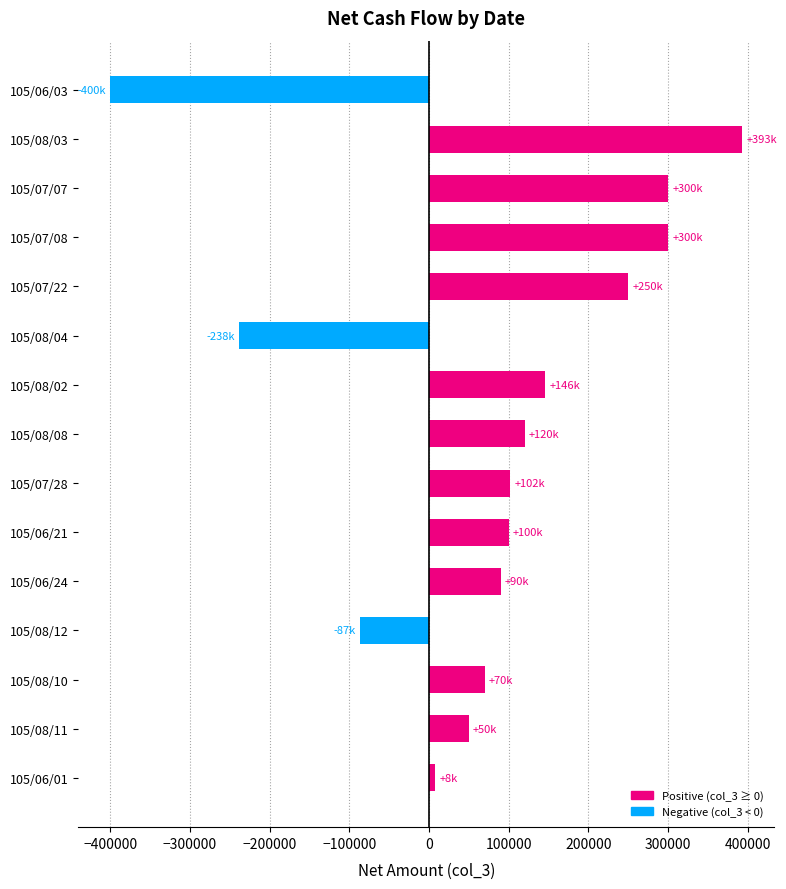

What is the change in value from 105/08/10 to 105/08/02?

+76000